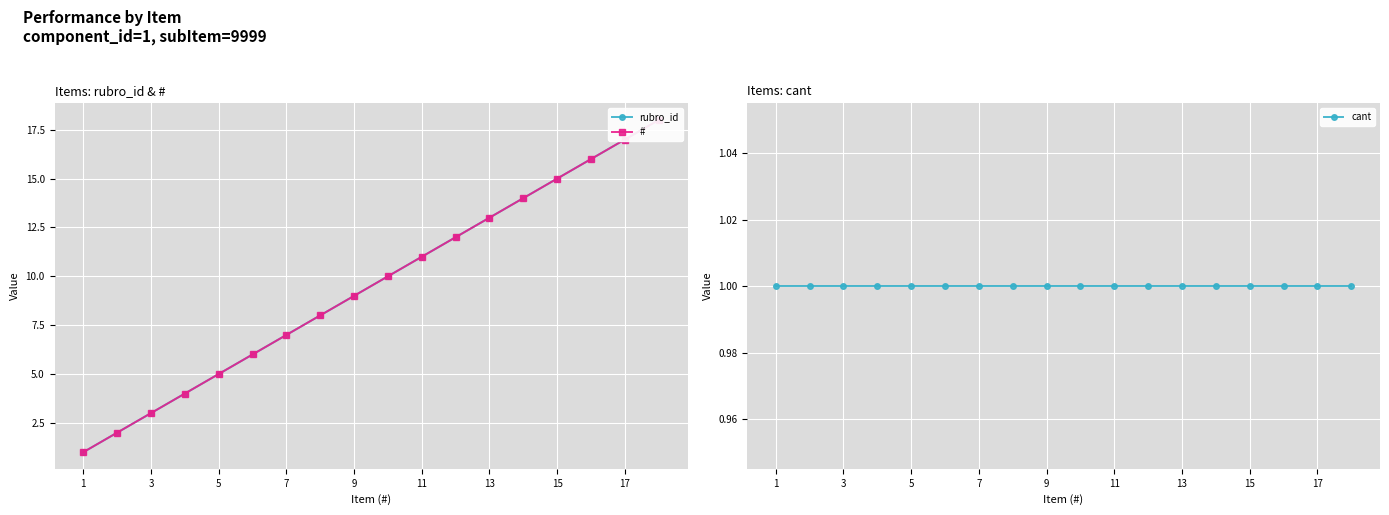

True or false: rubro_id has more than 0 points higher than both neighbors.

False